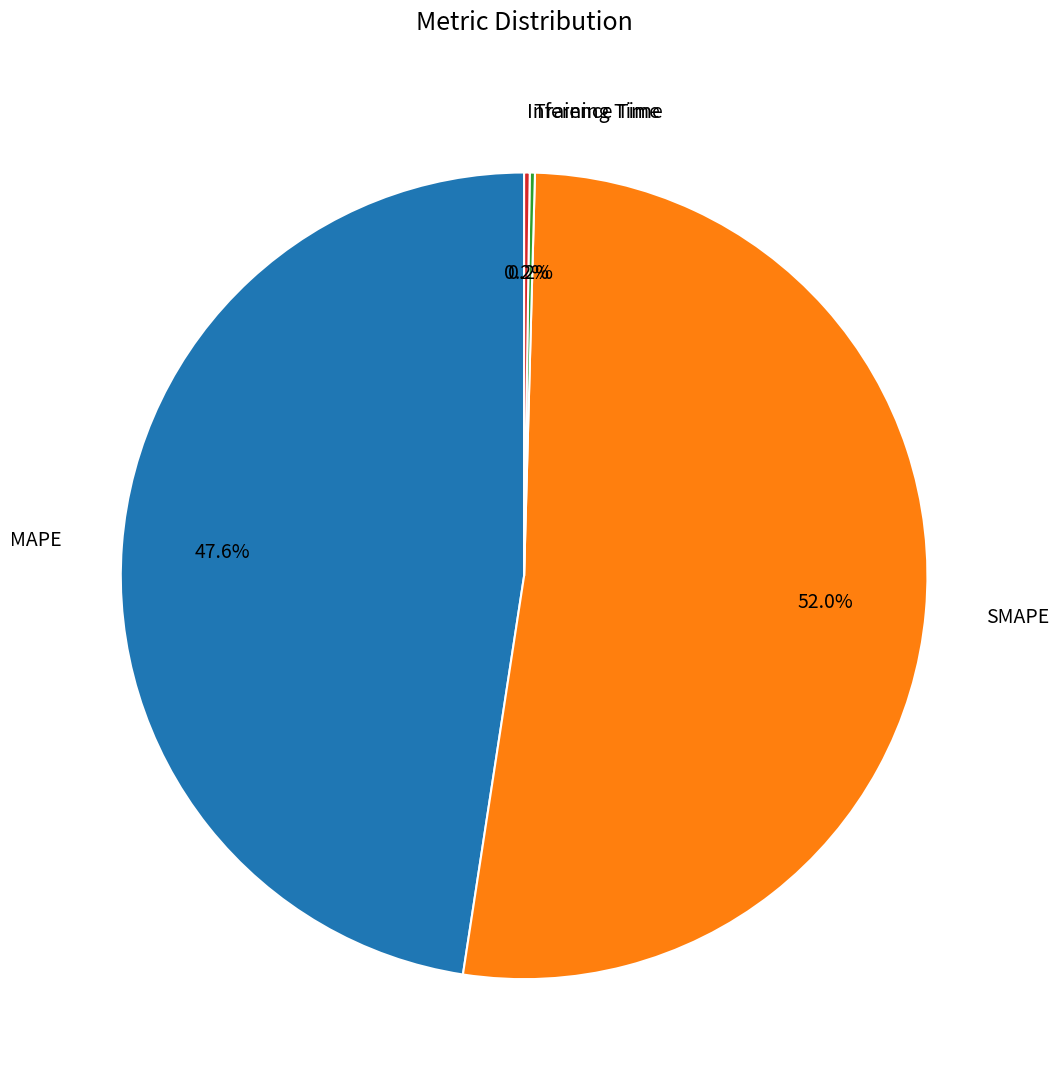

Which category accounts for the majority?

SMAPE